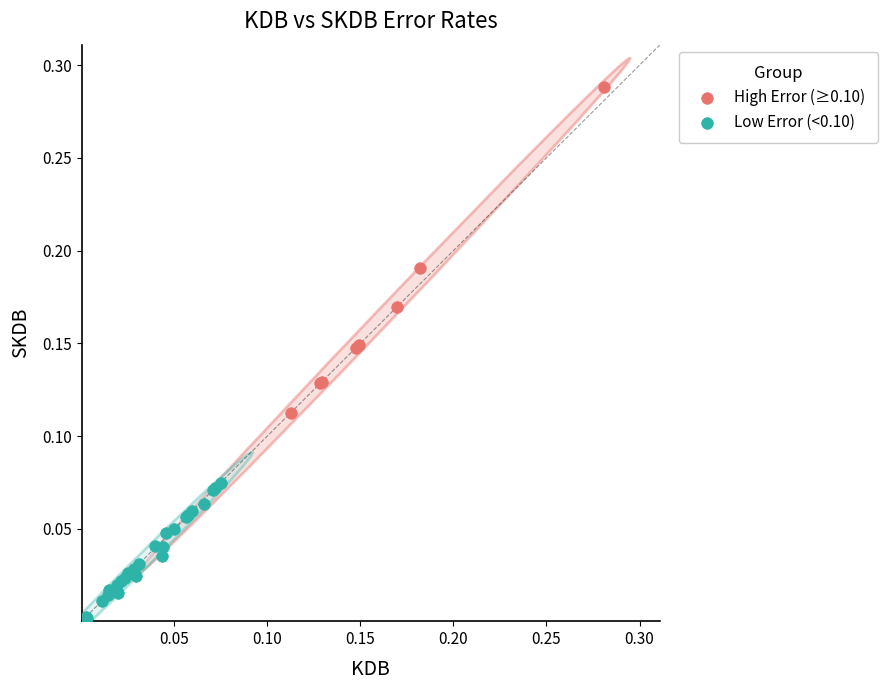

Which series reaches the minimum Y coordinate?

Low Error (<0.10)